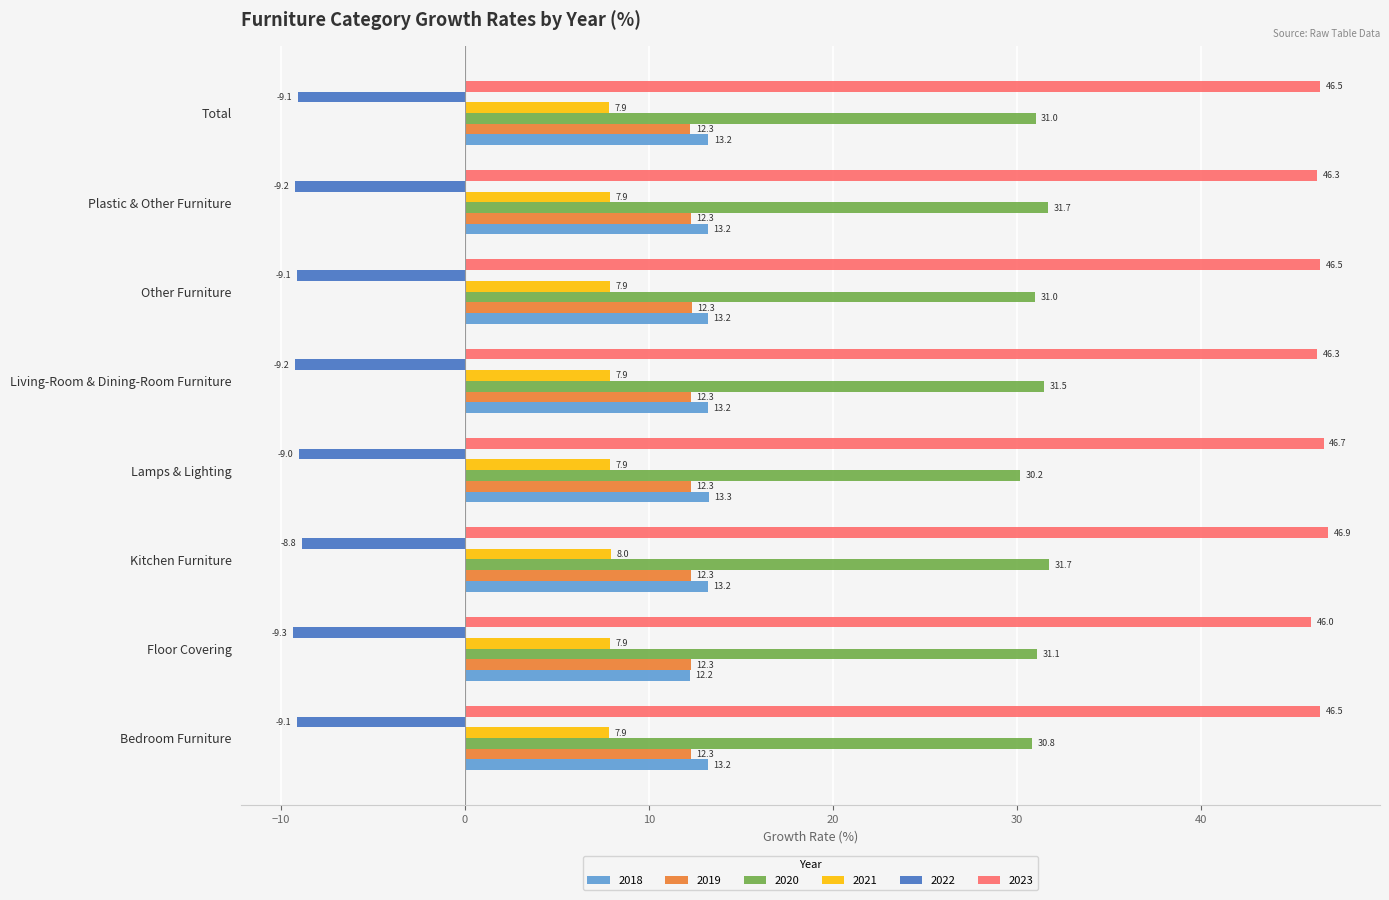

What are all the series names shown in the legend?

2018, 2019, 2020, 2021, 2022, 2023